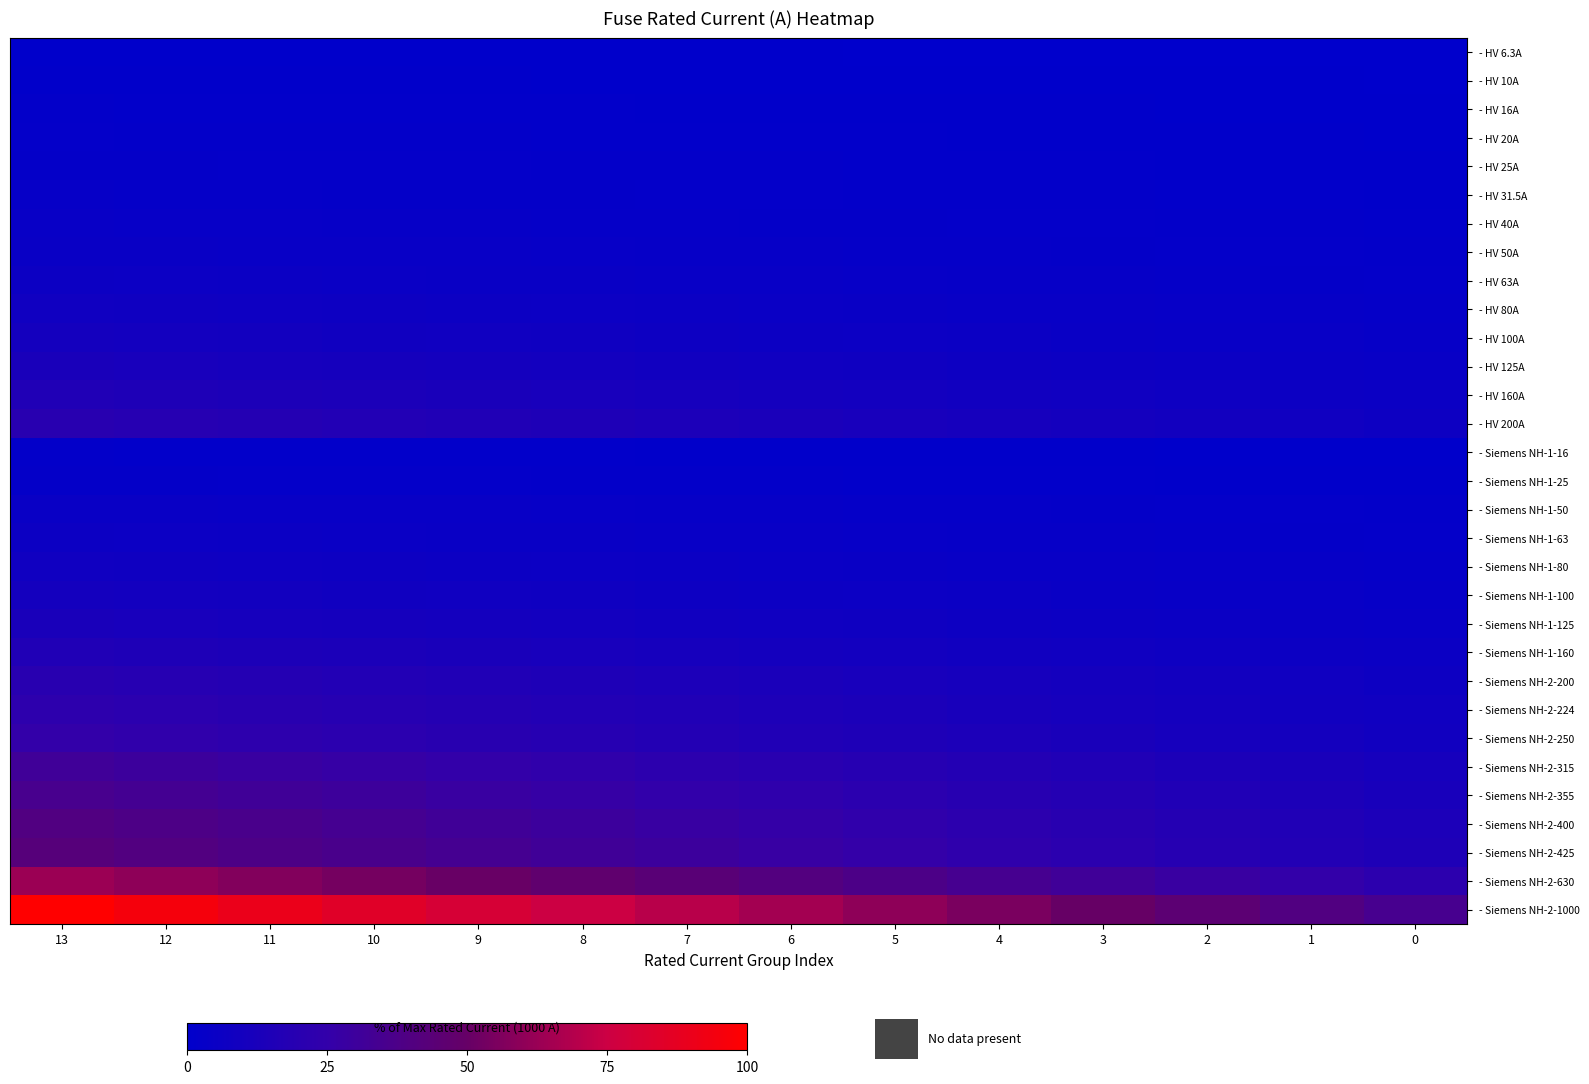

What is the total value across all series at 2?

240.5